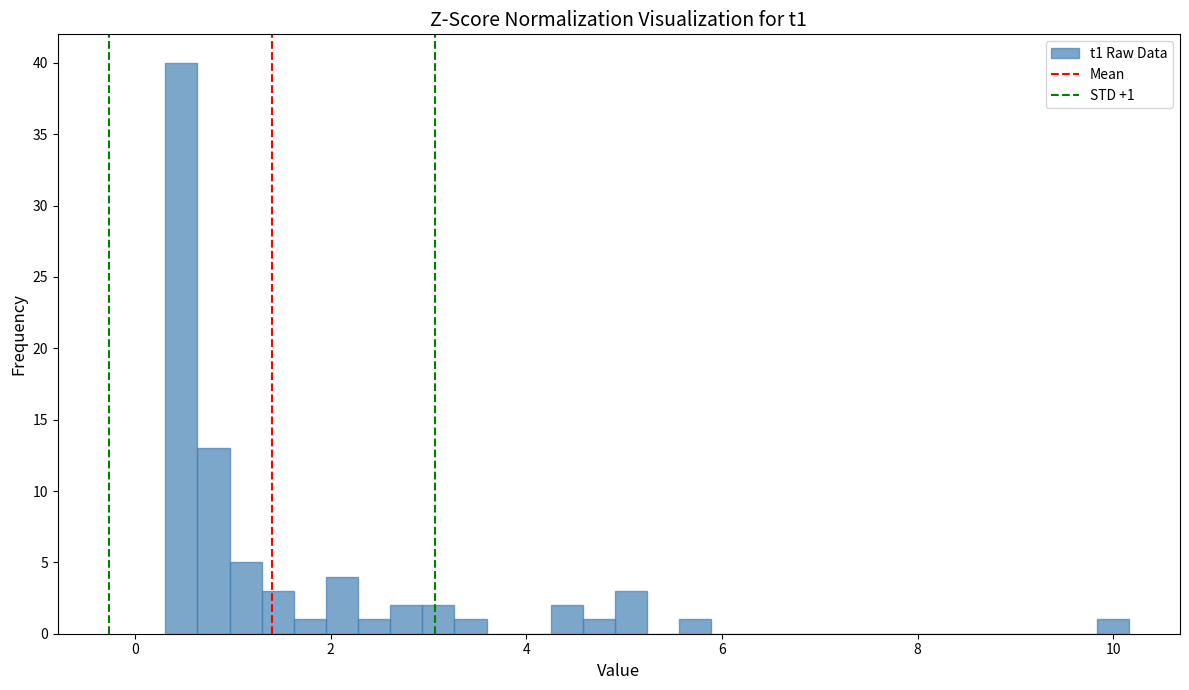

Read against the x-axis, roughly where is the centre of the tallest bar?

0.4